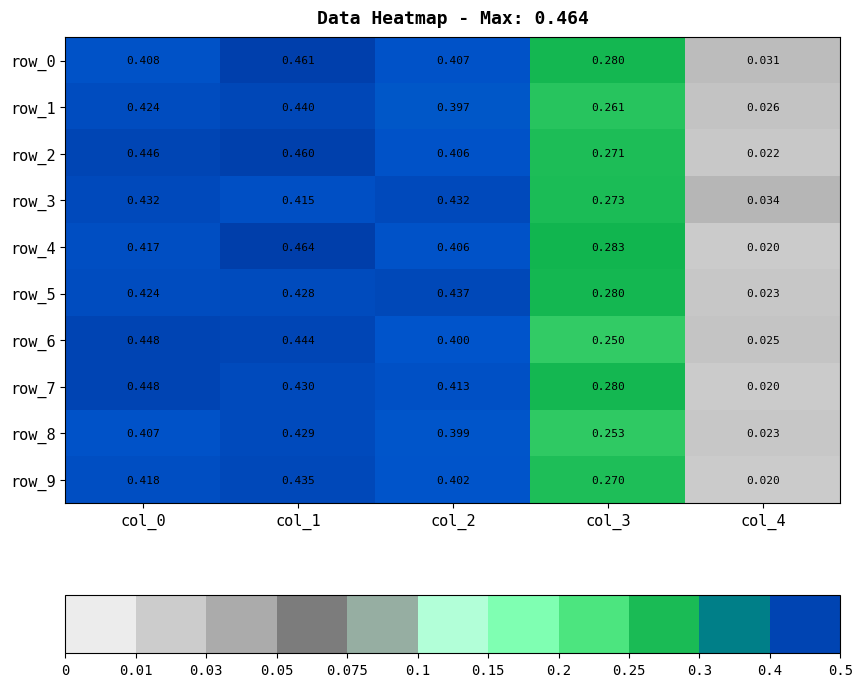

Which series has the largest total across all categories?

row_2